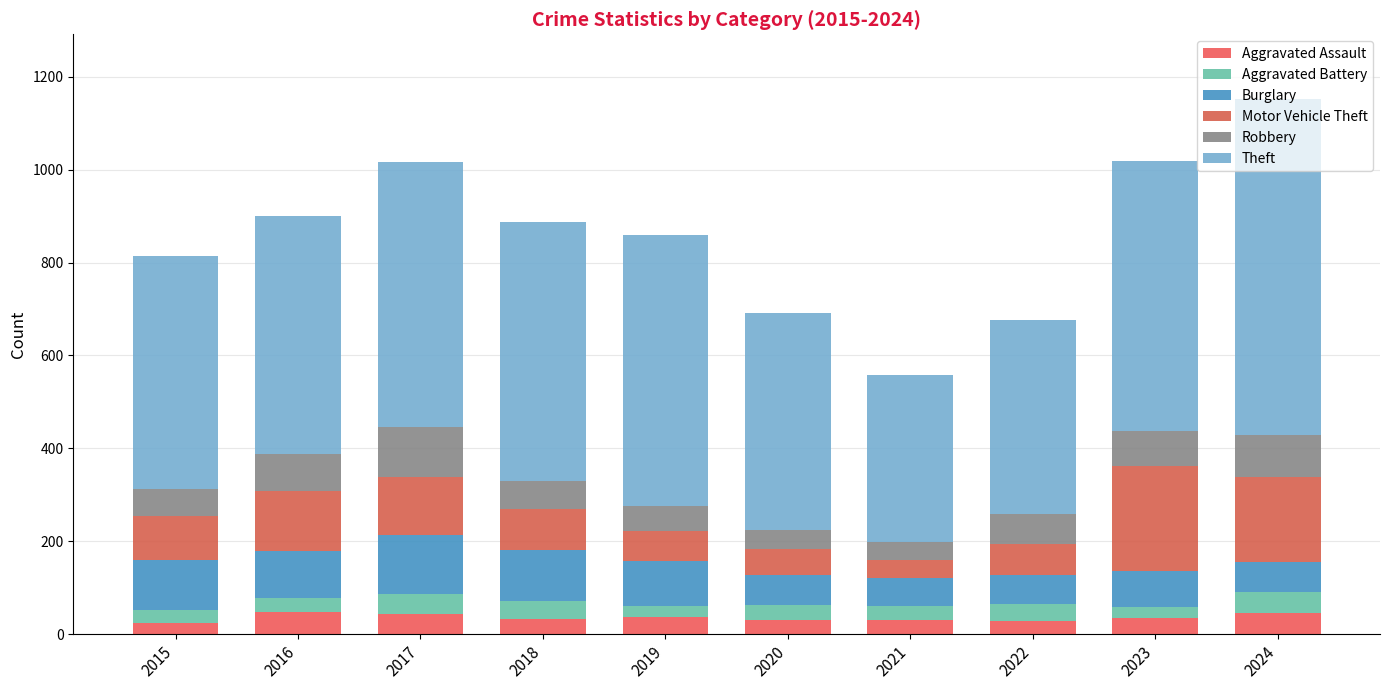

List the labels in order of Burglary value, largest first.

2017, 2018, 2015, 2016, 2019, 2023, 2020, 2024, 2022, 2021